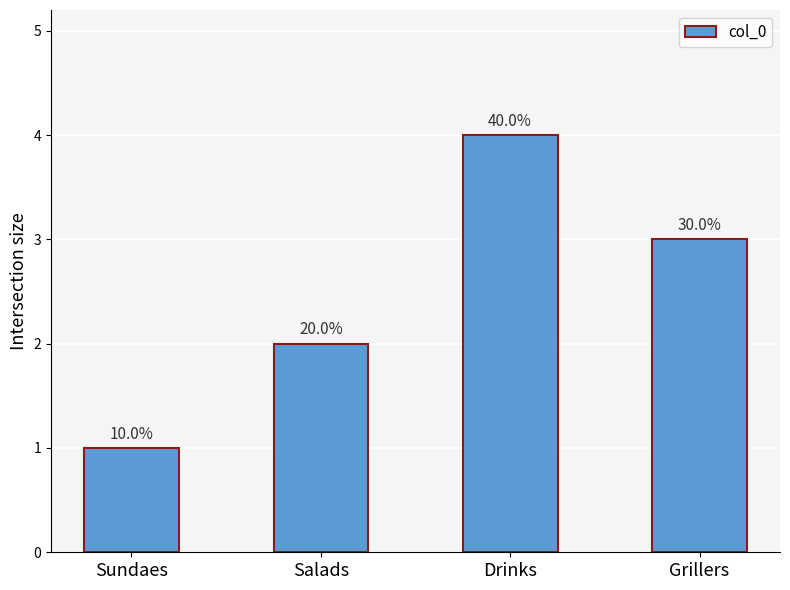

The value at Sundaes is 1. True or false?

True